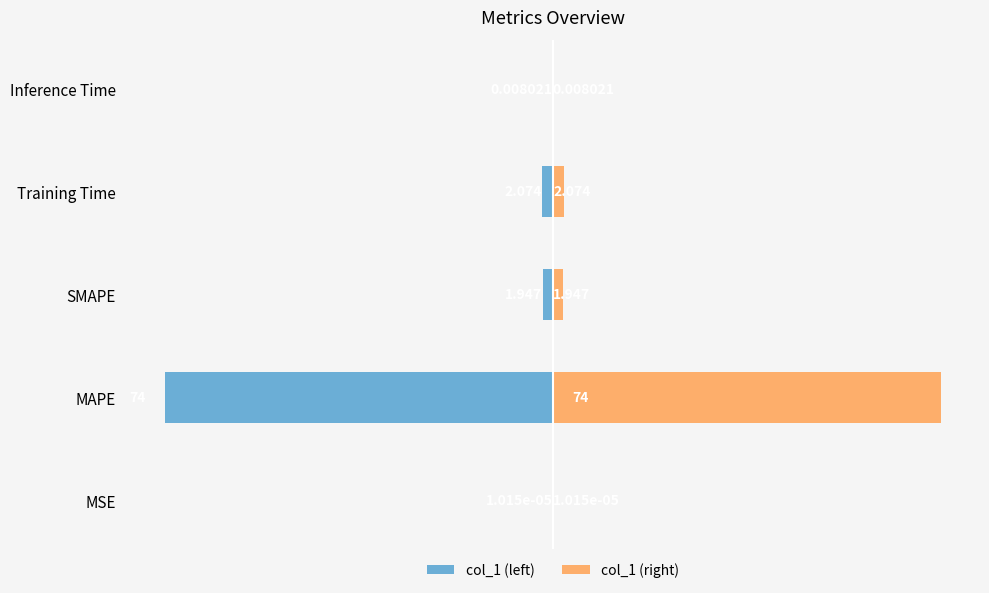

List the series in order of their peak value, highest first.

col_1 (right), col_1 (left)